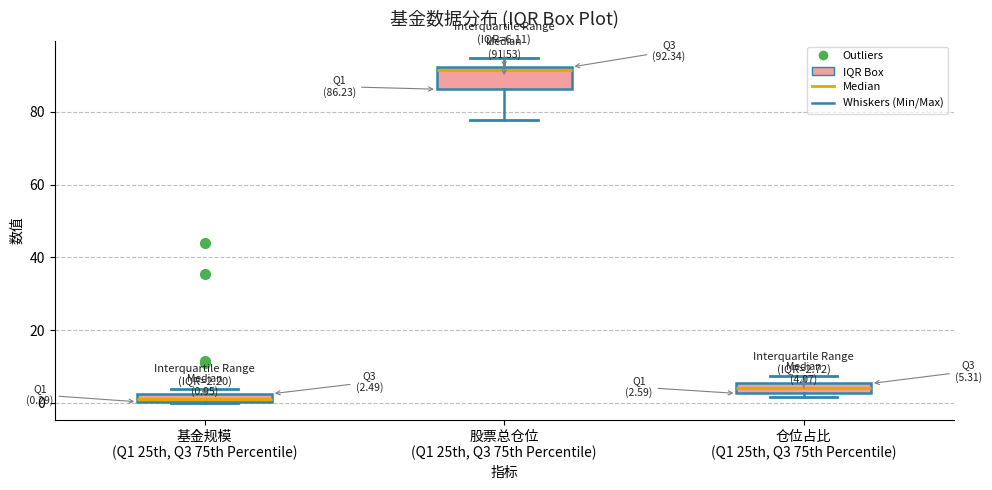

Which box is the tallest, from its lower edge to its upper edge?

股票总仓位 (Q1 25th, Q3 75th Percentile)